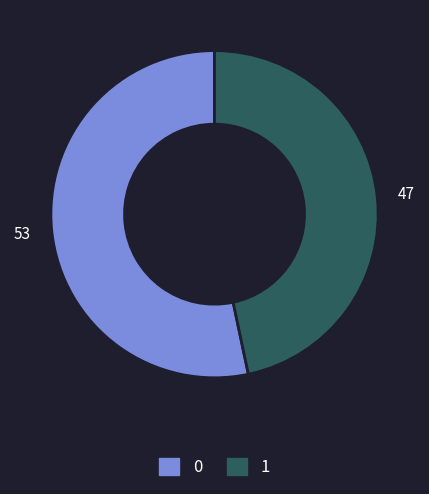

Count the number of slices in the pie.

2